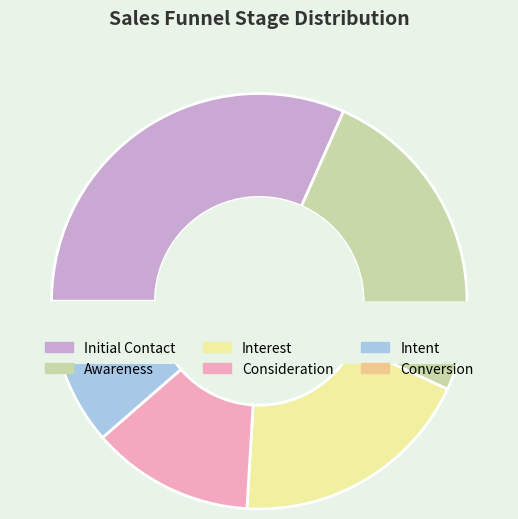

Which slice is the largest?

Initial Contact